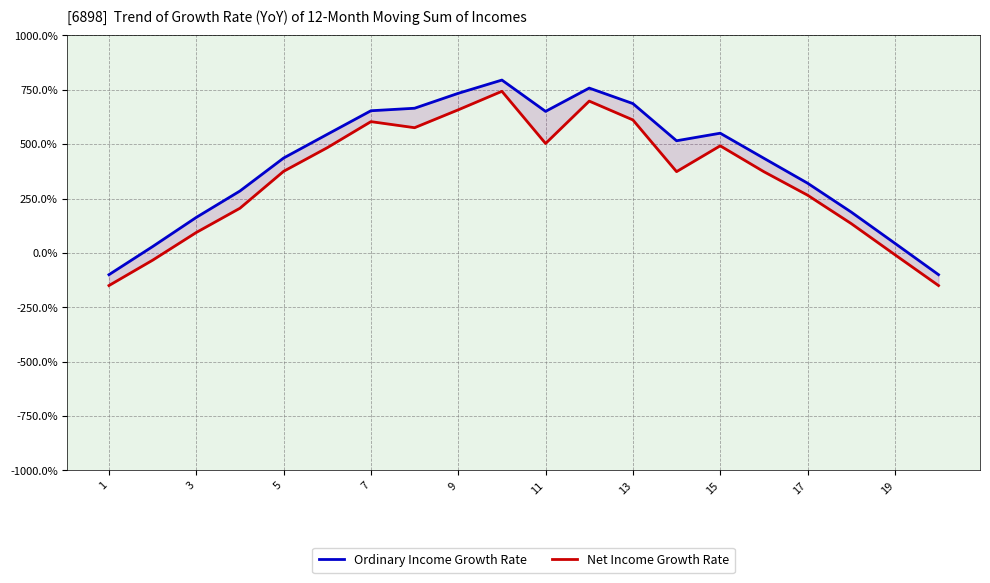

Does the chart have visible grid lines?

Yes